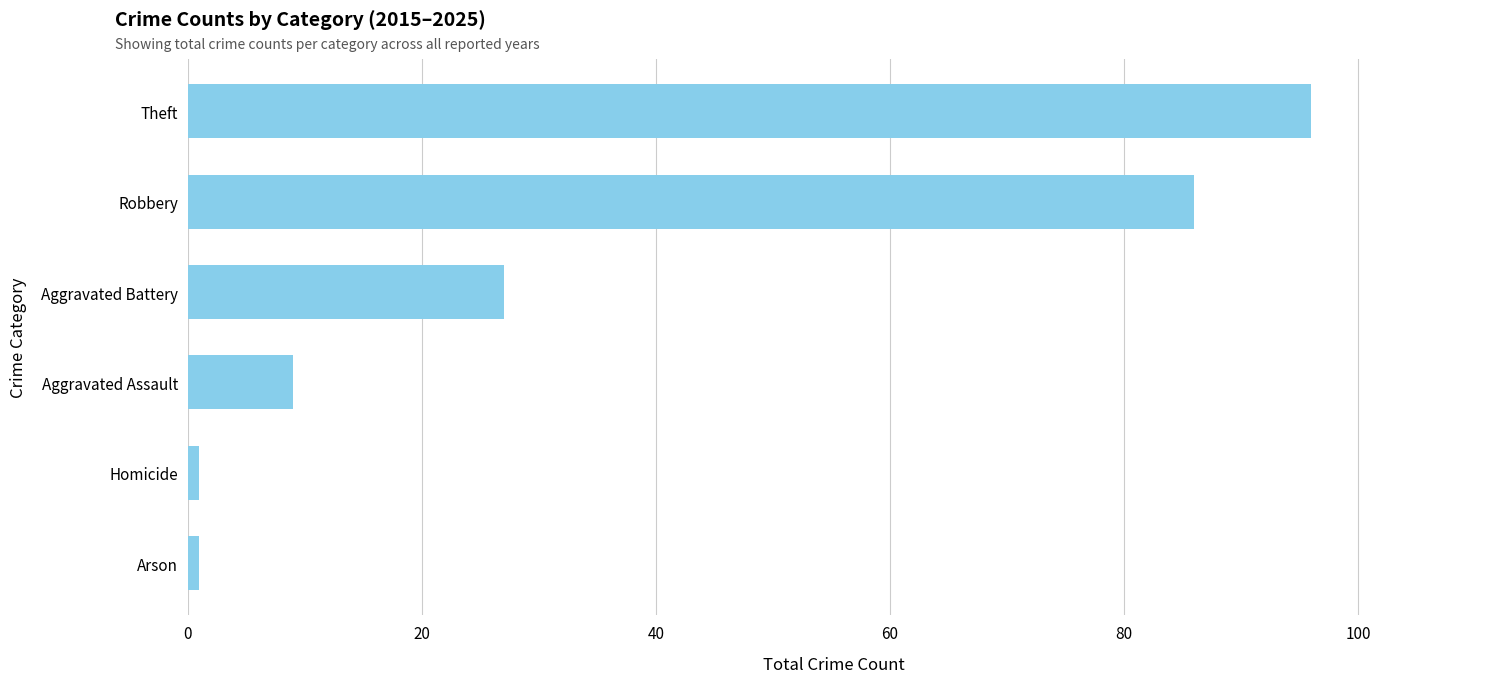

Which label corresponds to the largest value in the chart?

Theft